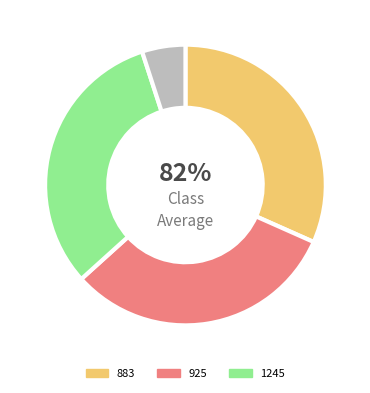

Do 925 and 1245 together represent more than half of the pie?

Yes